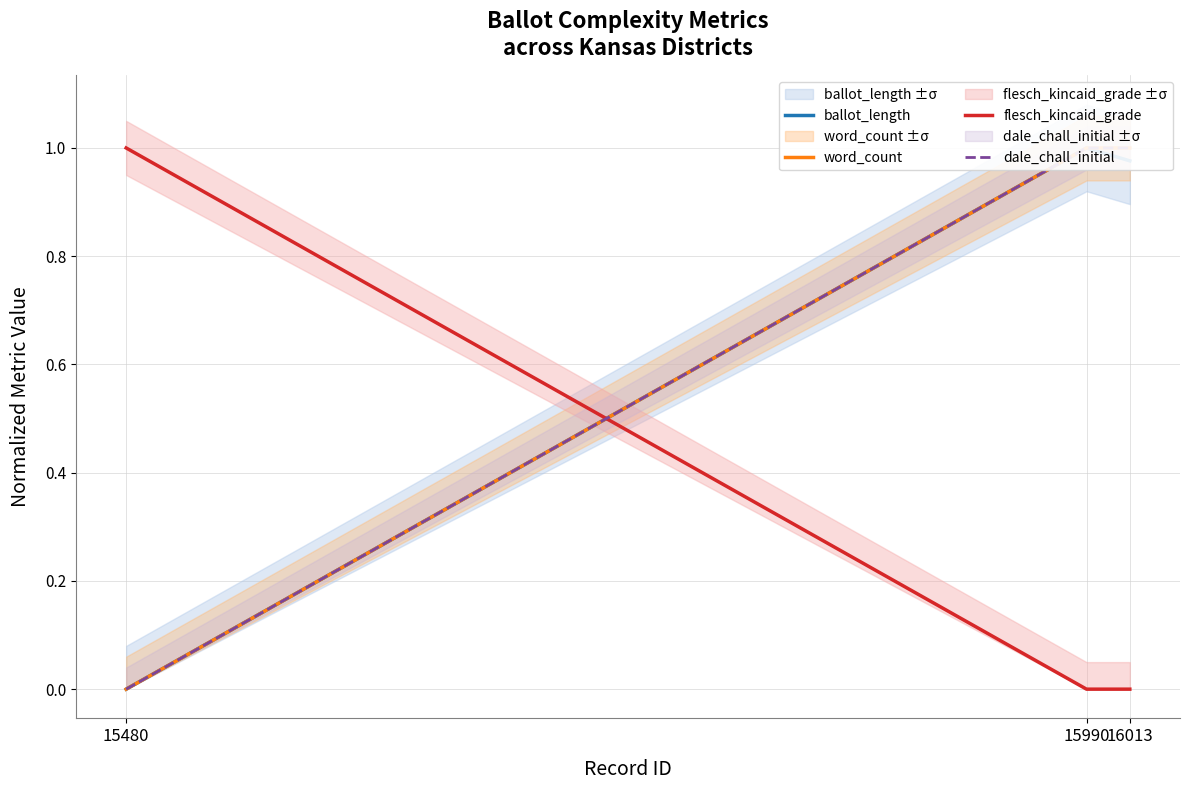

Reading left to right, list all the values displayed in this chart.

ballot_length: 0.0	1.0	1.0
word_count: 0.0	1.0	1.0
flesch_kincaid_grade: 1.0	0.0	0.0
dale_chall_initial: 0.0	1.0	1.0